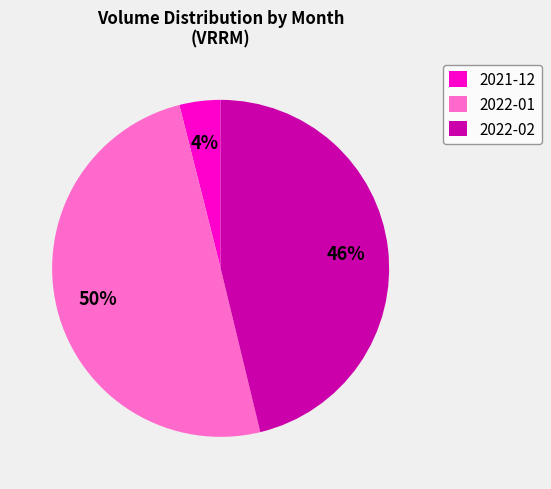

Rank the categories by value from highest to lowest.

2022-01, 2022-02, 2021-12